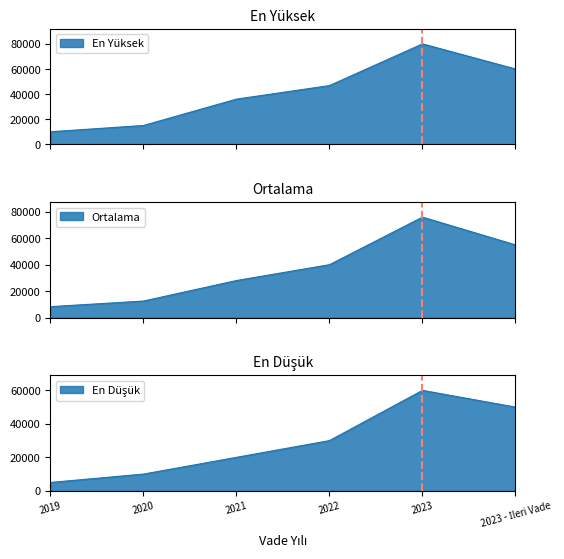

What is the total value across all series at 2020?

37500